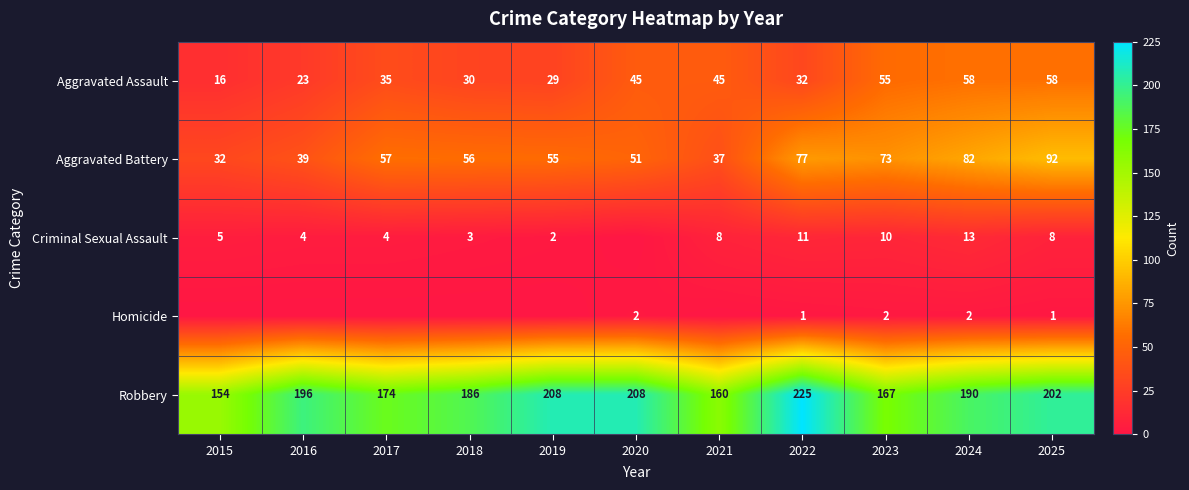

What is the maximum value for Robbery?

225